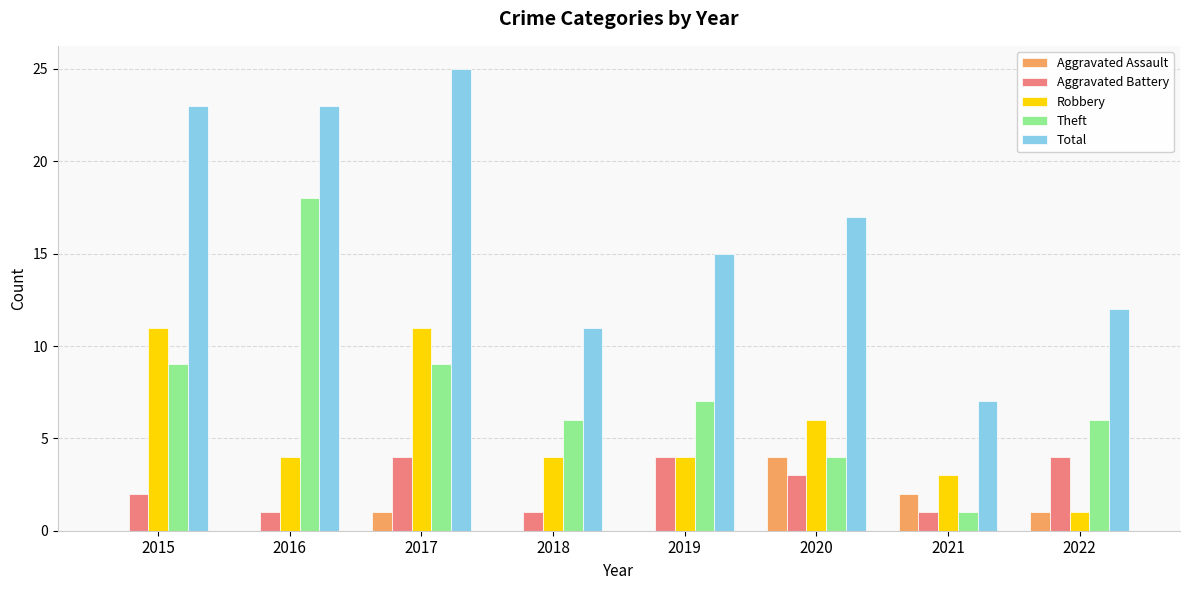

Reading left to right, what are all the values shown in this chart?

Aggravated Assault: 2015=0	2016=0	2017=1	2018=0	2019=0	2020=4	2021=2	2022=1
Aggravated Battery: 2015=2	2016=1	2017=4	2018=1	2019=4	2020=3	2021=1	2022=4
Robbery: 2015=11	2016=4	2017=11	2018=4	2019=4	2020=6	2021=3	2022=1
Theft: 2015=9	2016=18	2017=9	2018=6	2019=7	2020=4	2021=1	2022=6
Total: 2015=23	2016=23	2017=25	2018=11	2019=15	2020=17	2021=7	2022=12